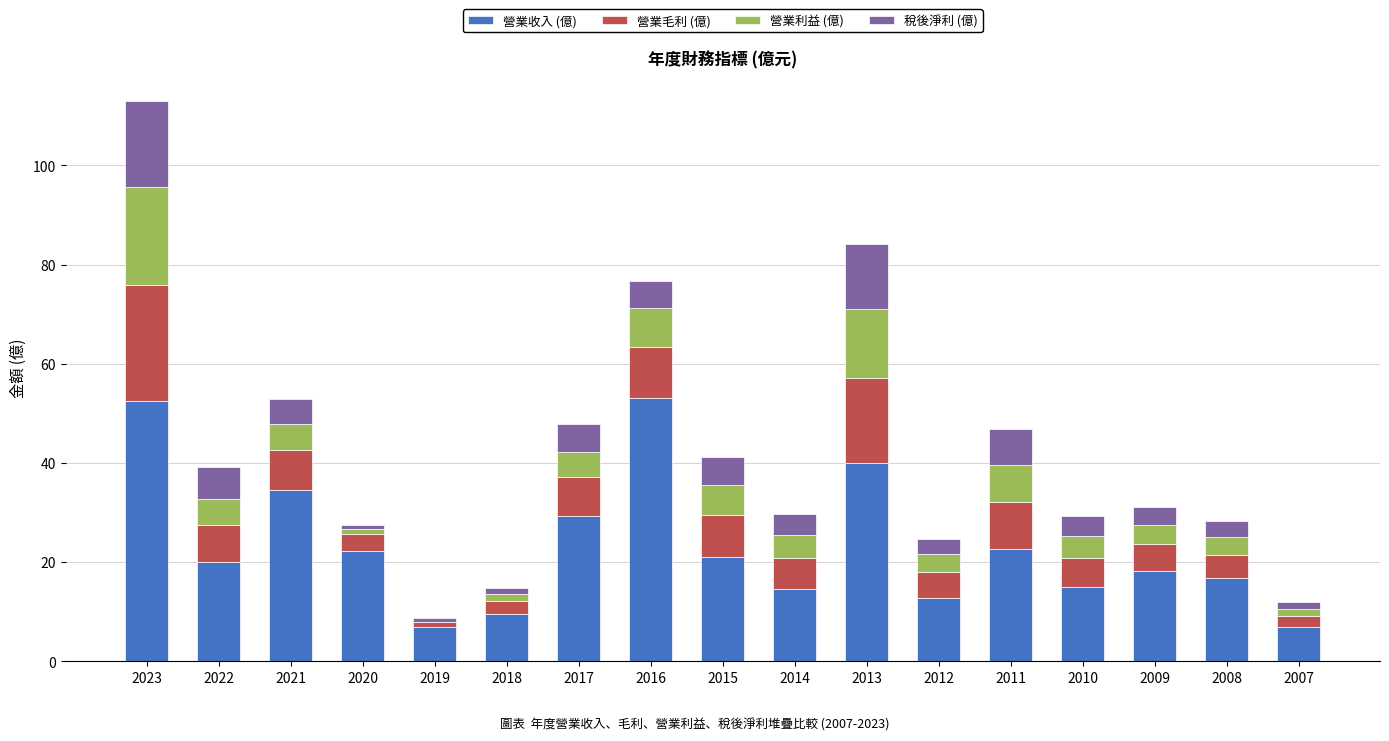

How many categories are shown in the chart?

17